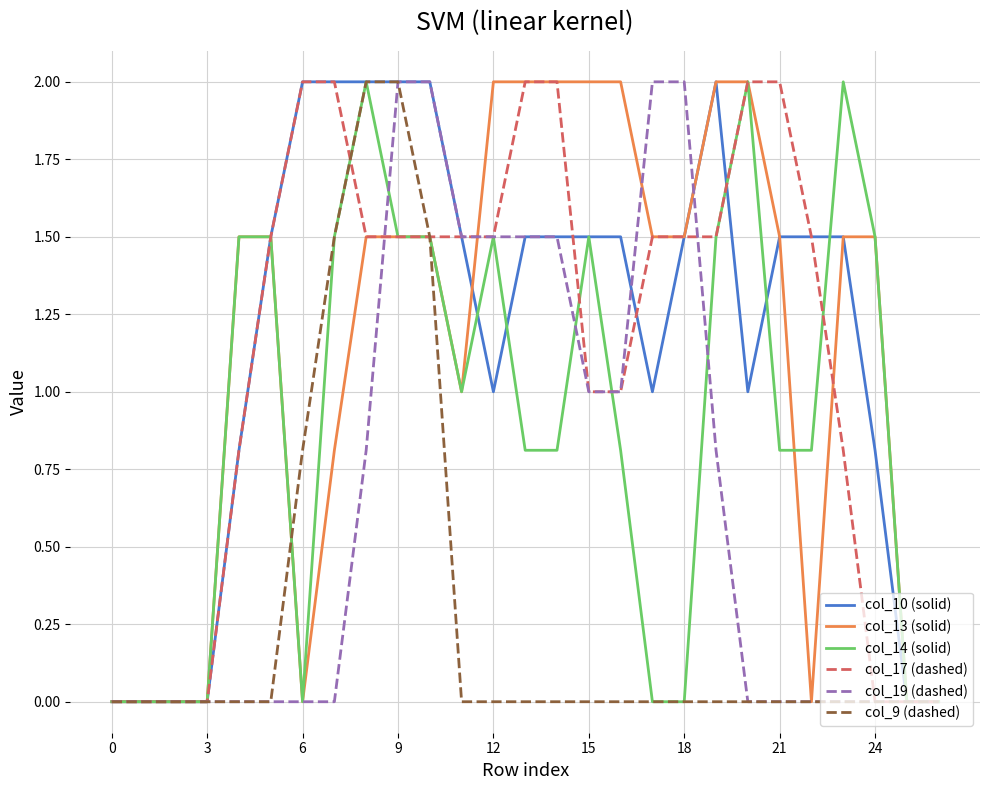

What are all the series names shown in the legend?

col_10 (solid), col_13 (solid), col_14 (solid), col_17 (dashed), col_19 (dashed), col_9 (dashed)